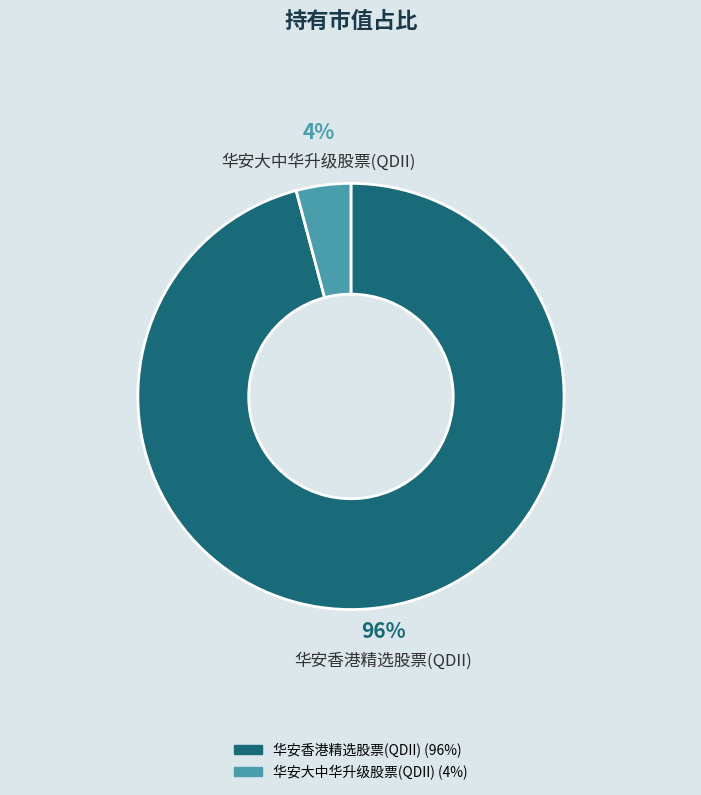

Is the sum of 华安大中华升级股票(QDII) and 华安香港精选股票(QDII) greater than half?

Yes